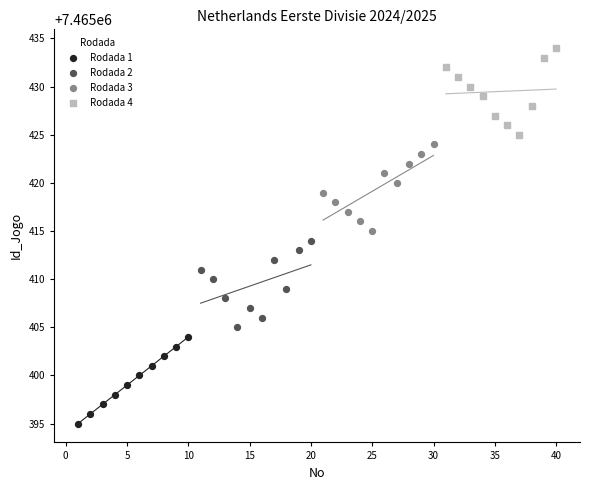

Which series reaches the maximum Y coordinate?

Rodada 4